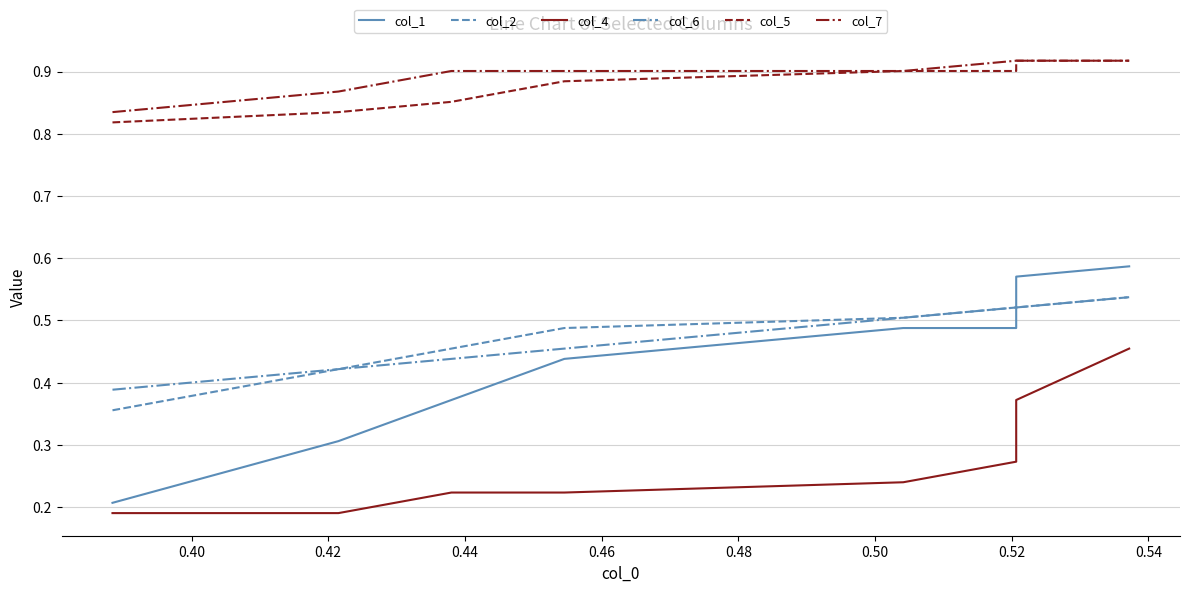

Is it true that col_2 equals 0.2 at 0.48?

False